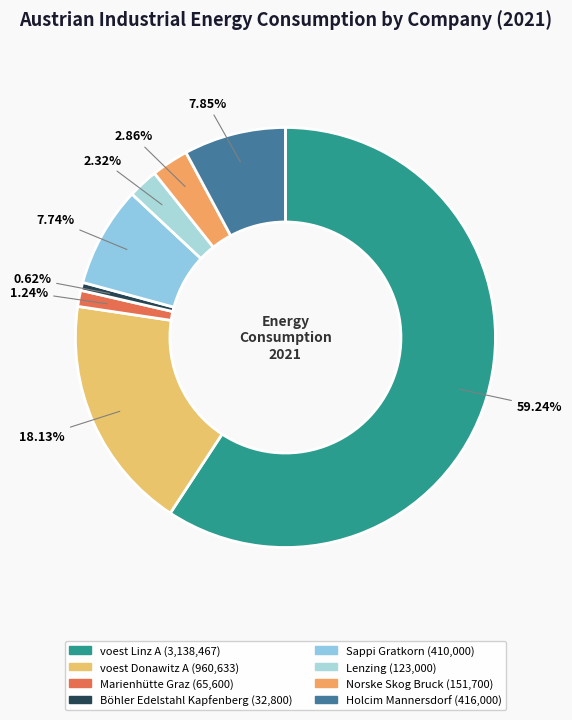

What percentage is the Holcim Mannersdorf slice, to the nearest percent?

8%